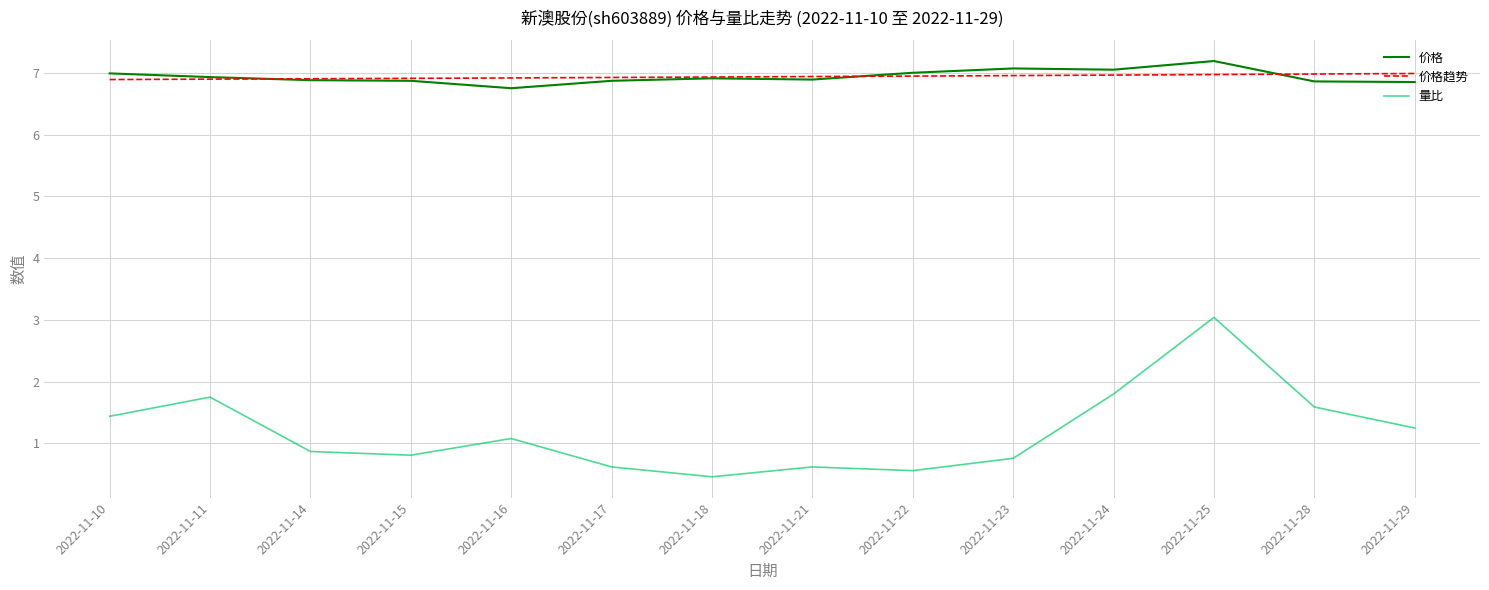

The value of 价格 at 2022-11-11 is 6.9. True or false?

True